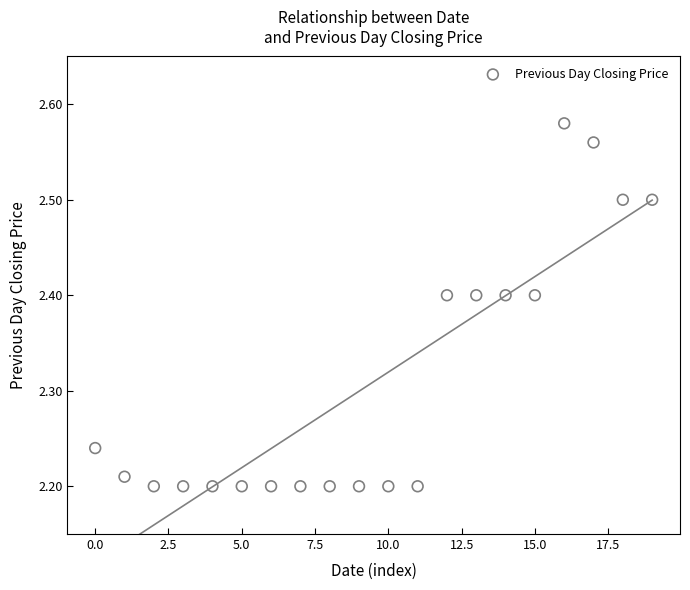

What is the range of Y values (max minus min)?

0.4